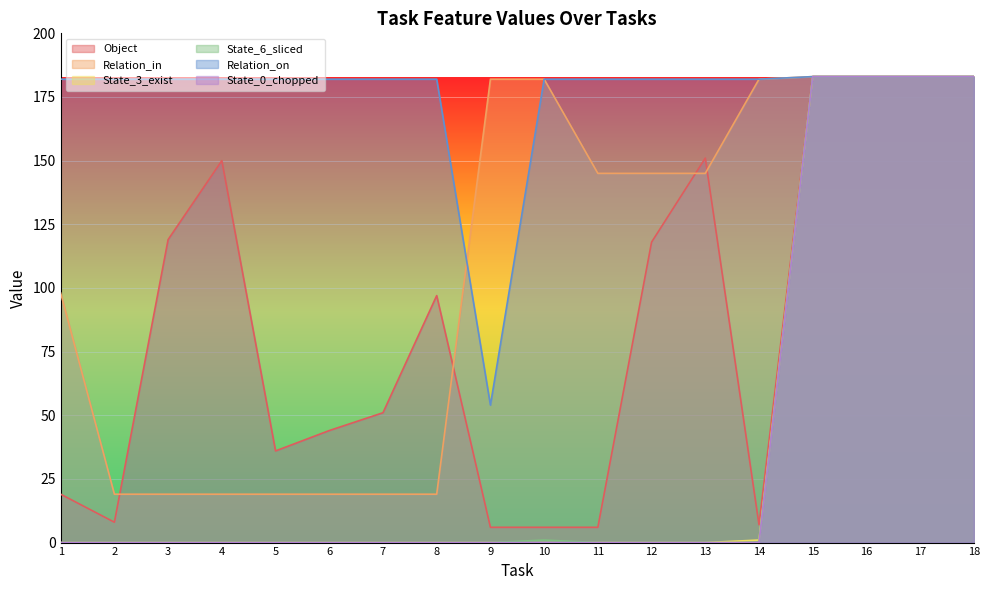

What is the sum of the State_6_sliced values at 13 and 16?

183